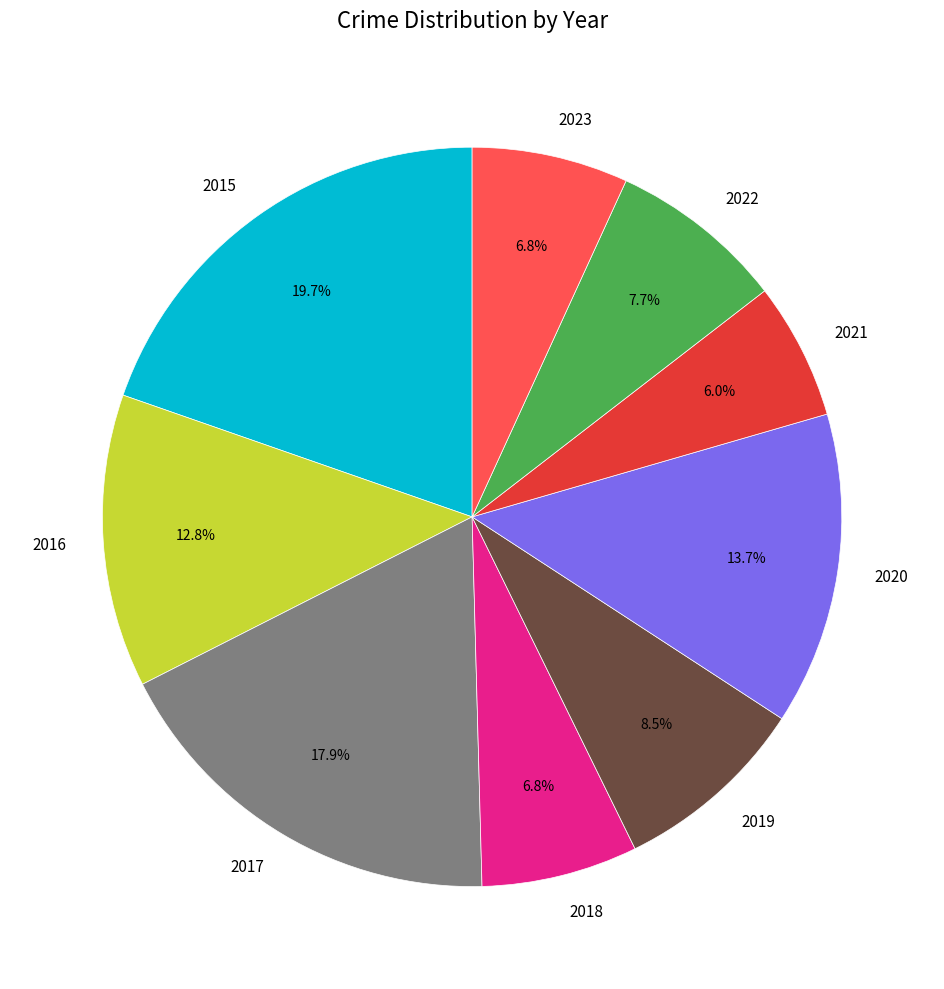

Combined, what portion of the pie is 2015 and 2018?

26.5%